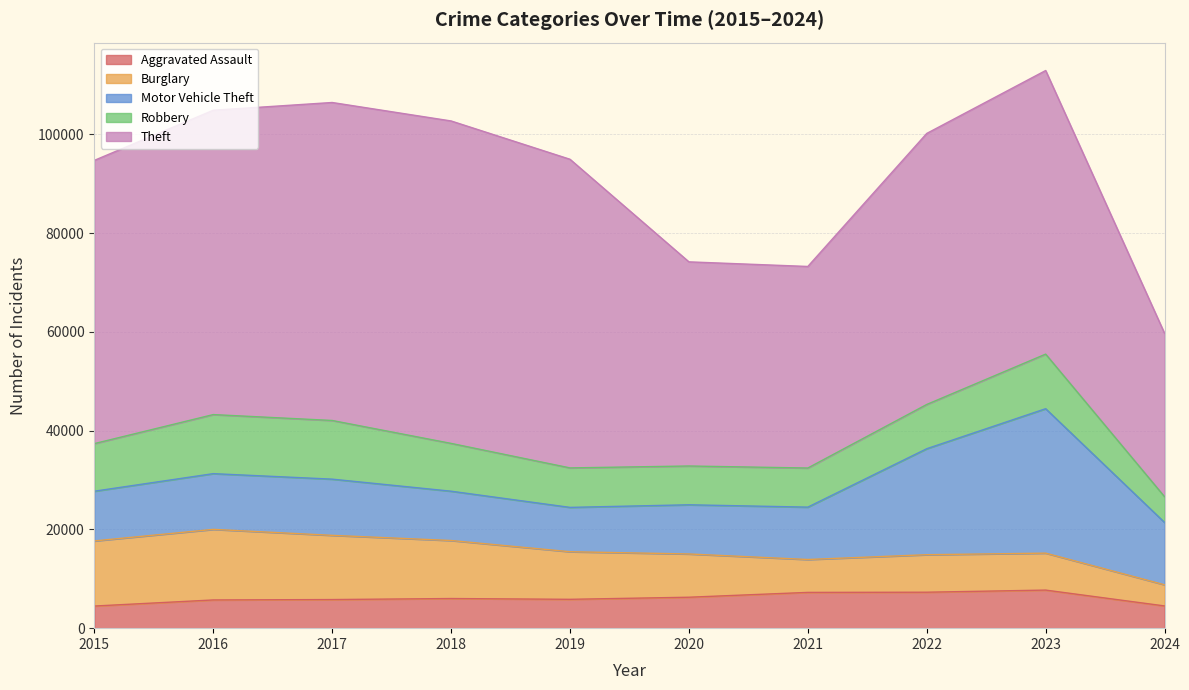

The value of Robbery at 2016 is 21321. True or false?

False